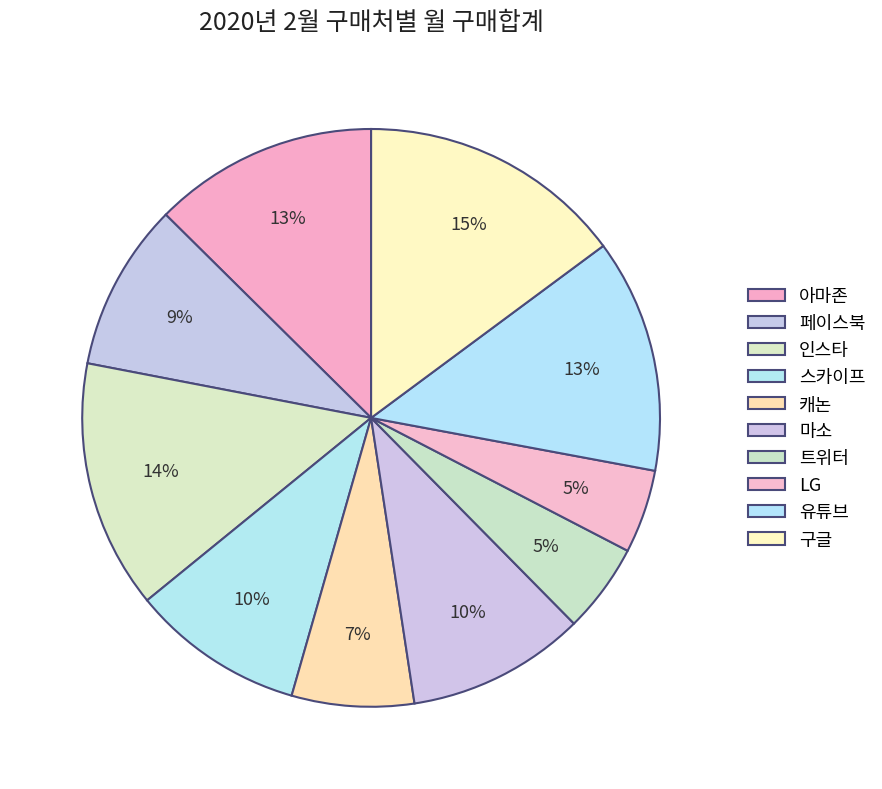

What is the change in value from 인스타 to 캐논?

-622700